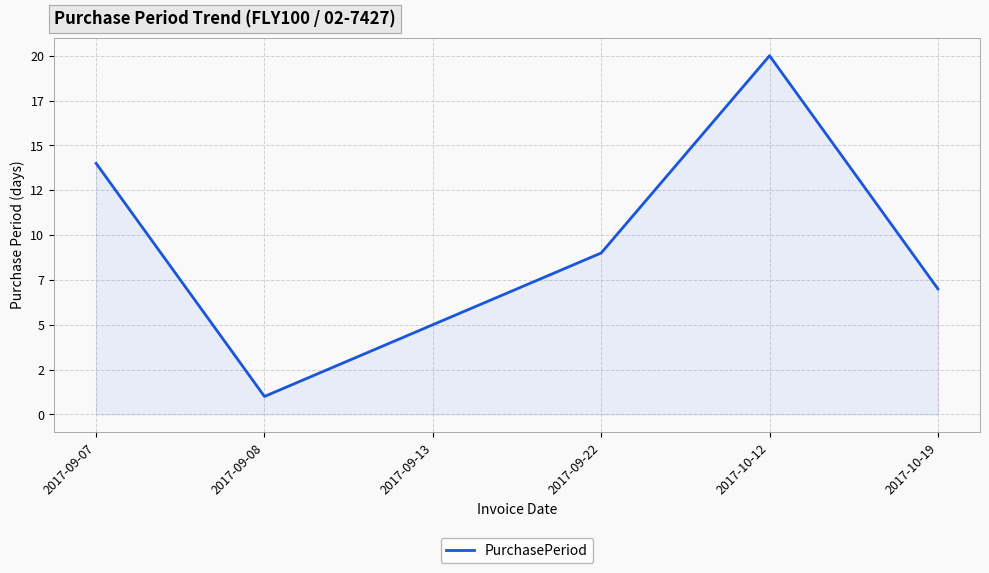

How many interior local valleys (lower than both neighbors) does the data have?

1